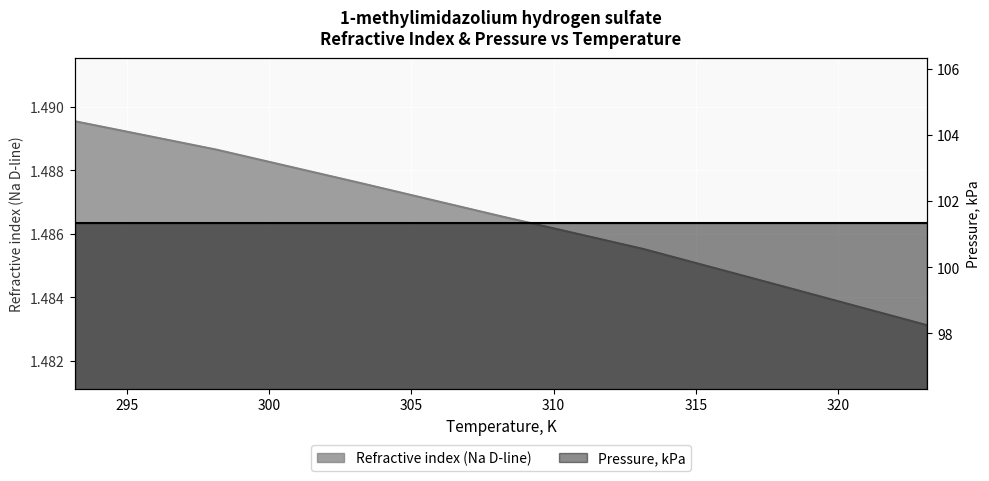

What is the sum of all values?

10.4